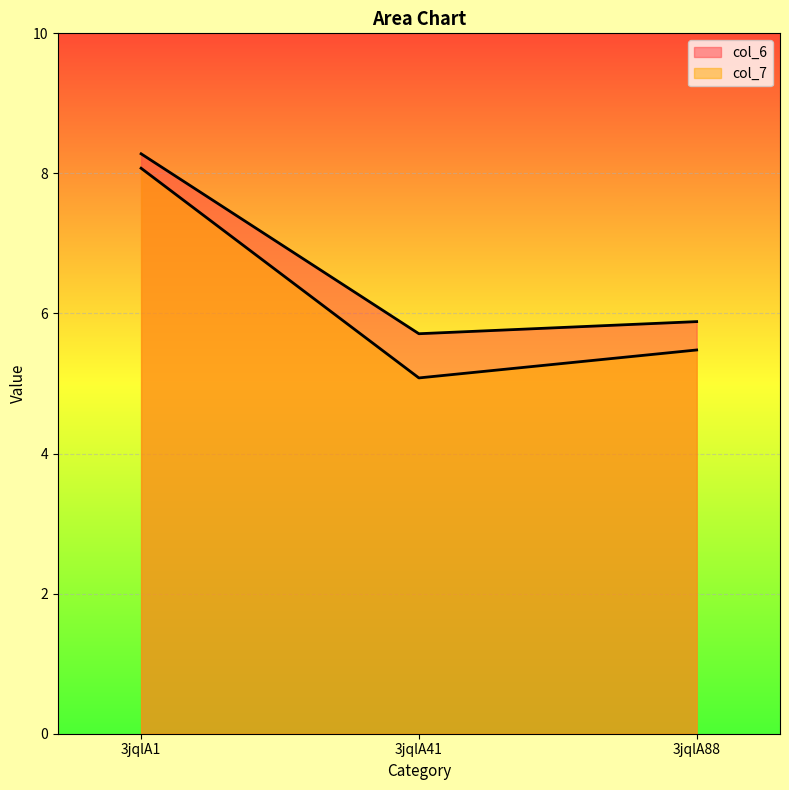

How many series are shown in this chart?

2